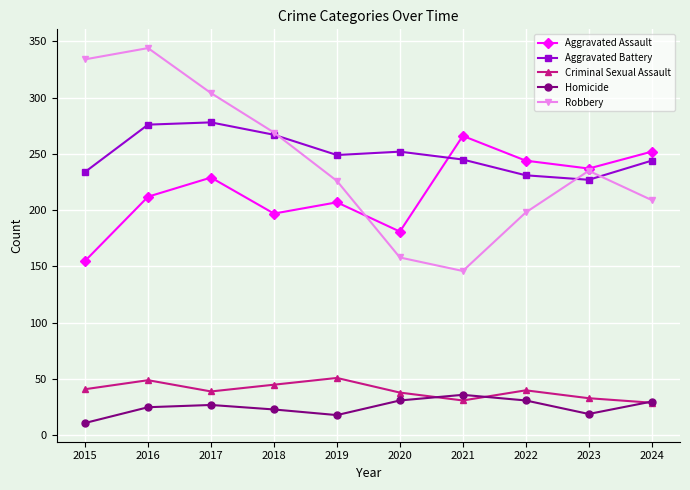

How many data points does each series have?

10